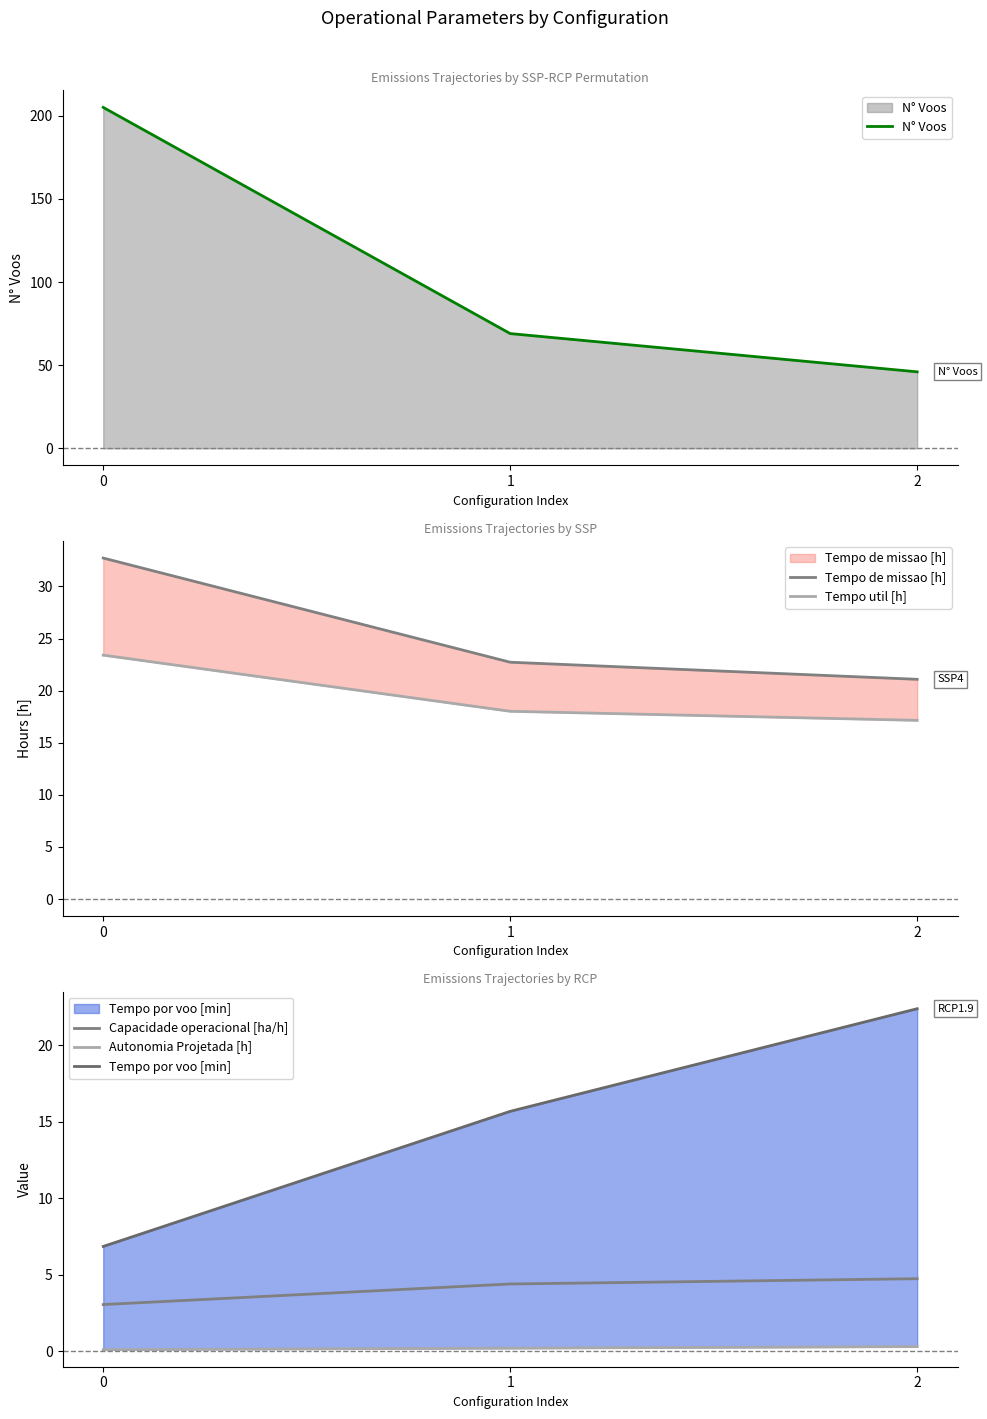

The value of N° Voos at 2 is 75.2. True or false?

False